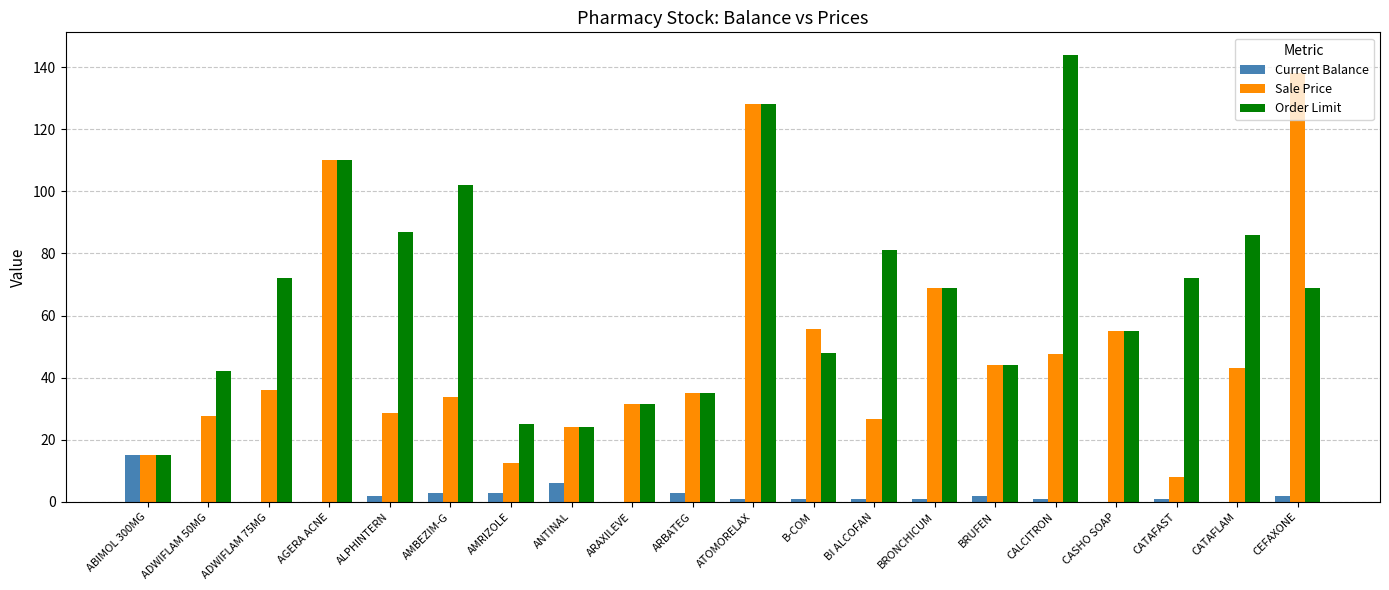

Which series has the largest total across all categories?

Order Limit